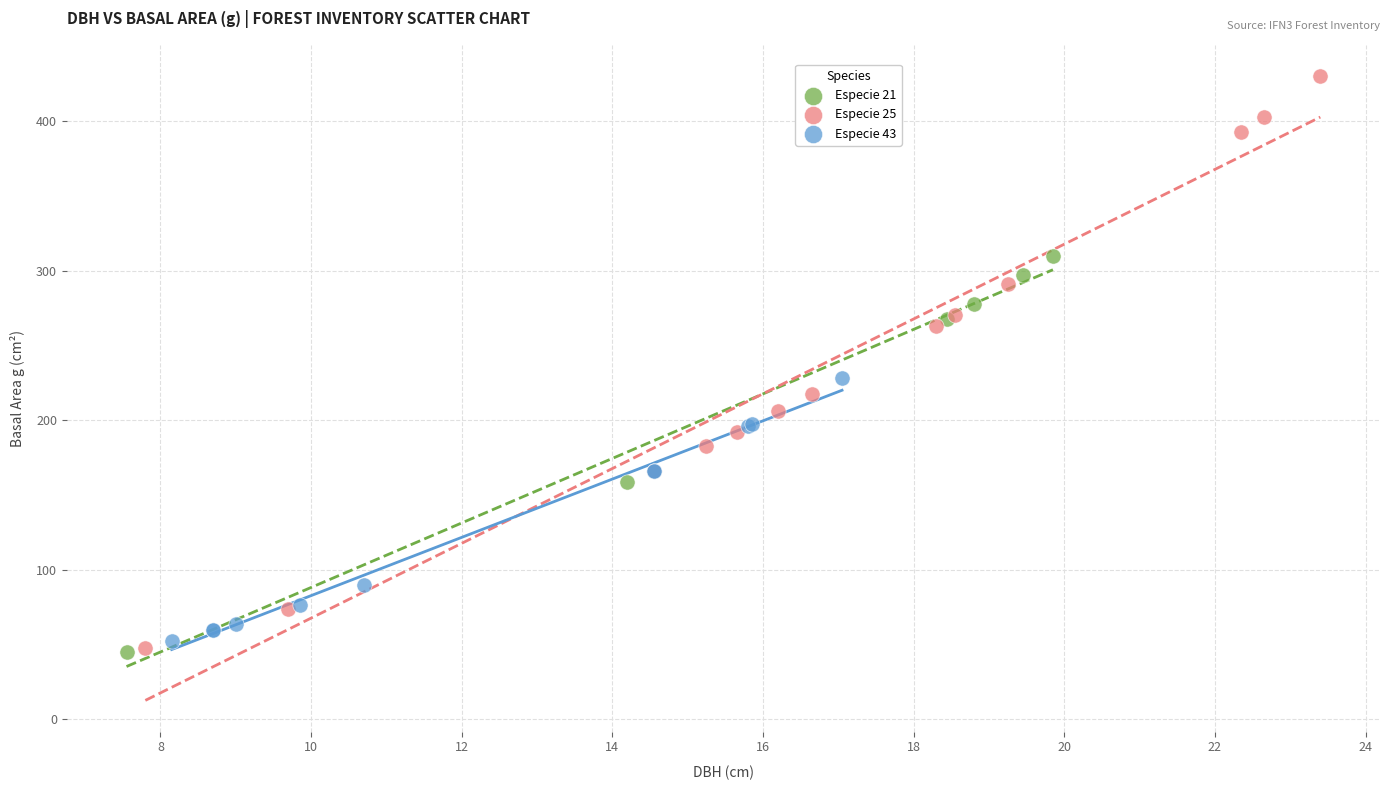

Which series contains the highest Y value?

Especie 25